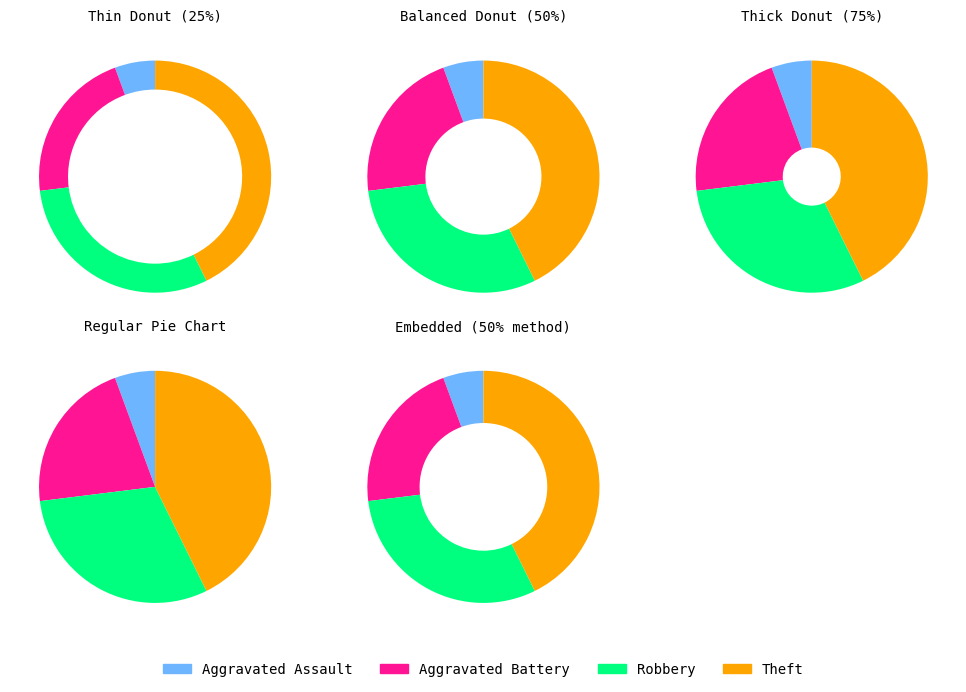

Approximately how many times larger is the value at Aggravated Assault compared to Theft?

0.1